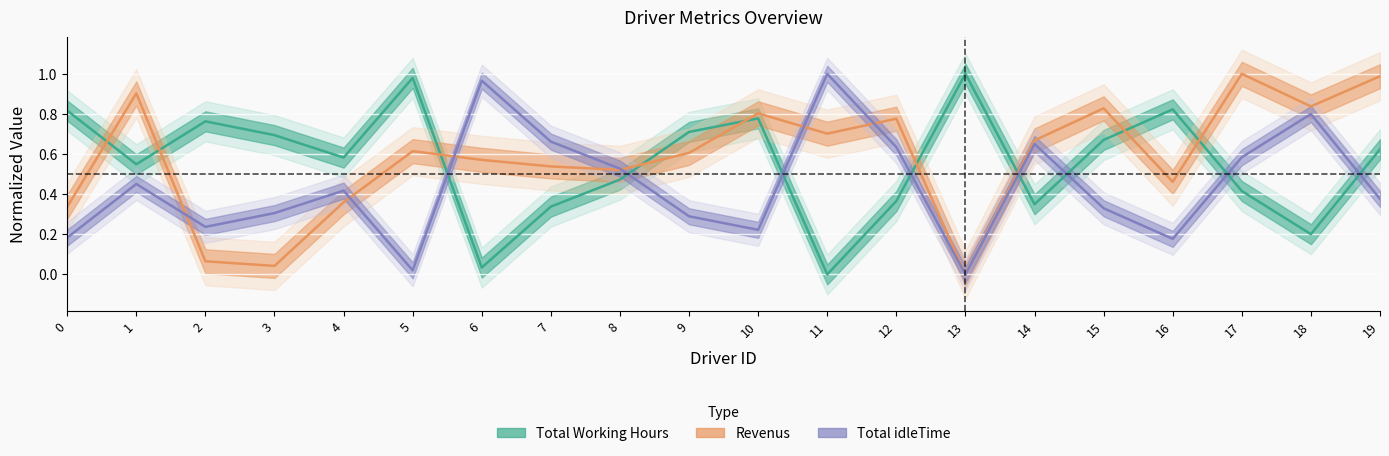

Which label corresponds to the largest value in the chart?

13